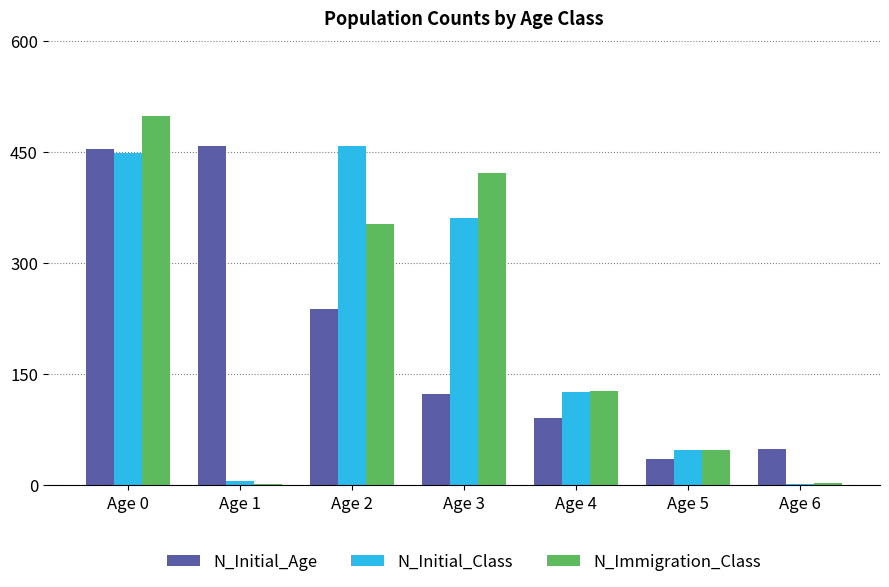

The value of N_Initial_Age at Age 3 is 195. True or false?

False